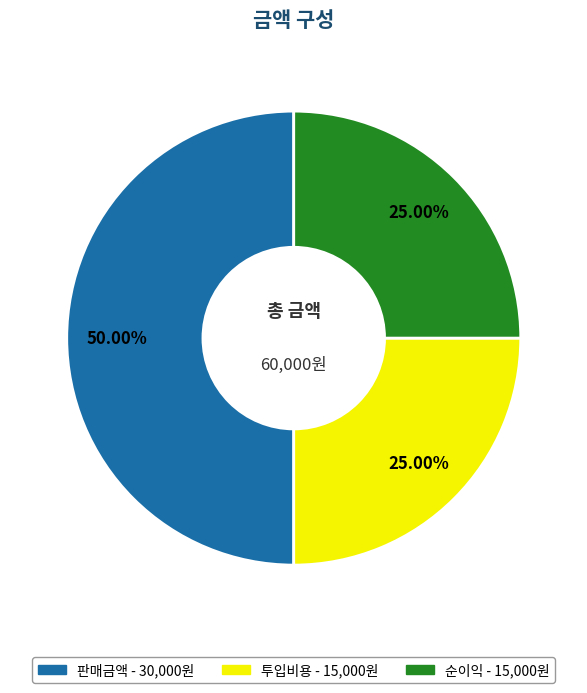

Is it true that 판매금액 is 40% of the pie?

False